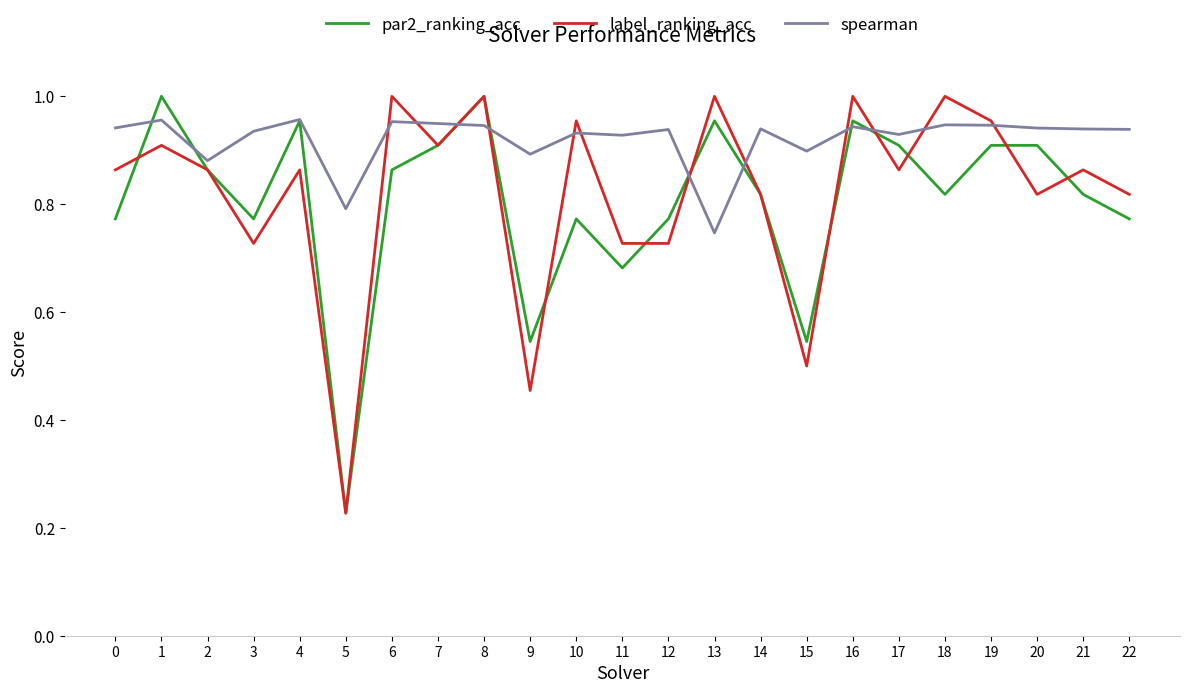

The value of par2_ranking_acc at 15 is 0.5. True or false?

True